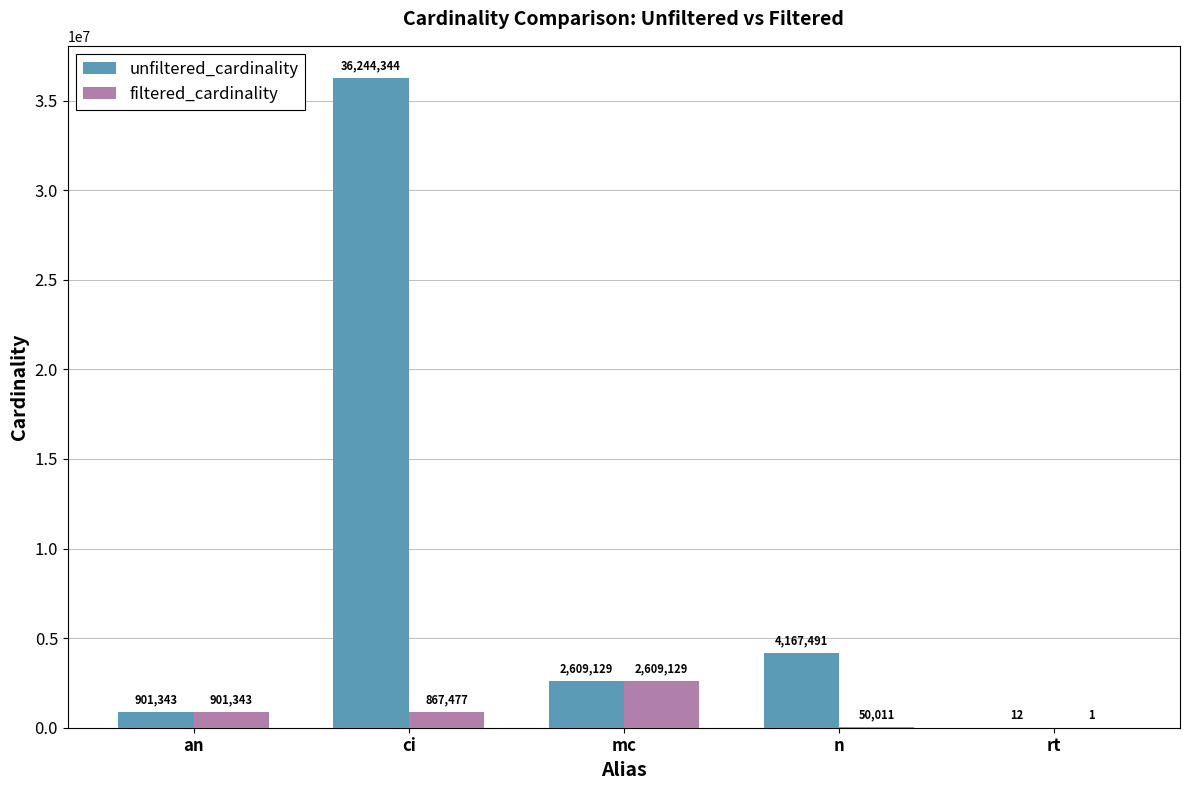

Are the bars horizontal?

No